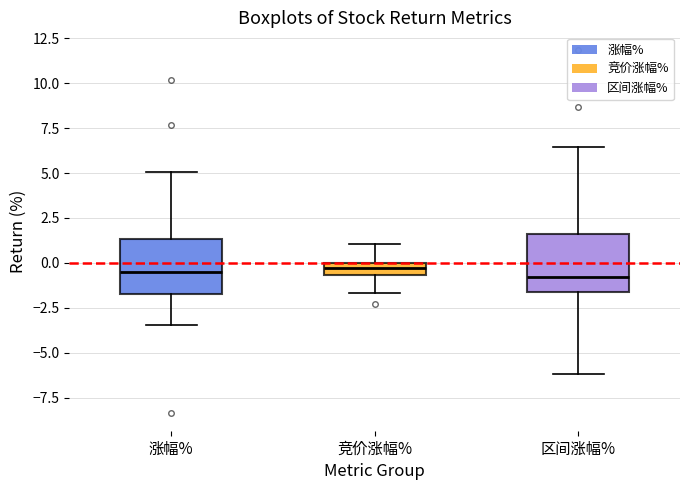

Where does the upper whisker of the box for 涨幅% end on the y-axis? The values are not printed on the chart, so give them approximately, as read against the axis.

5.0